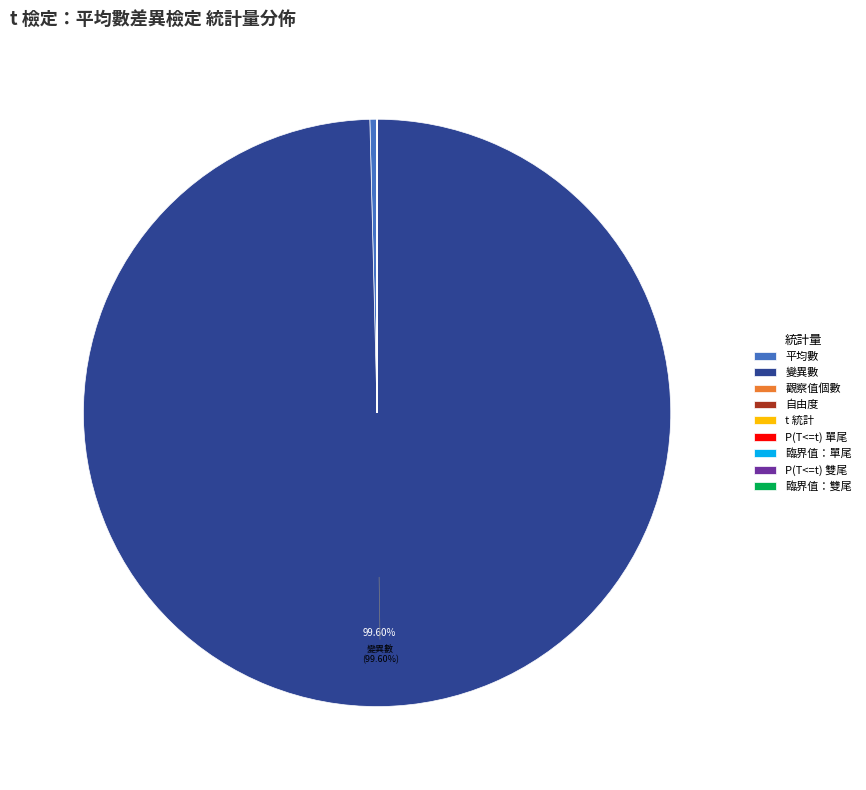

To the nearest percent, what is the average slice percentage?

11%